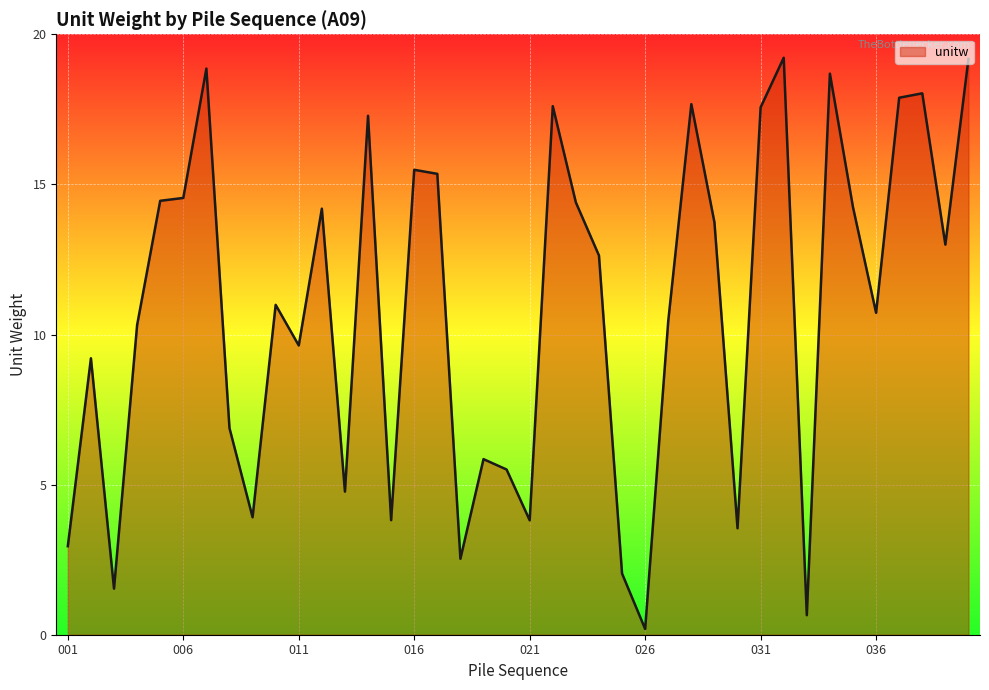

What is the smallest value displayed?

0.2